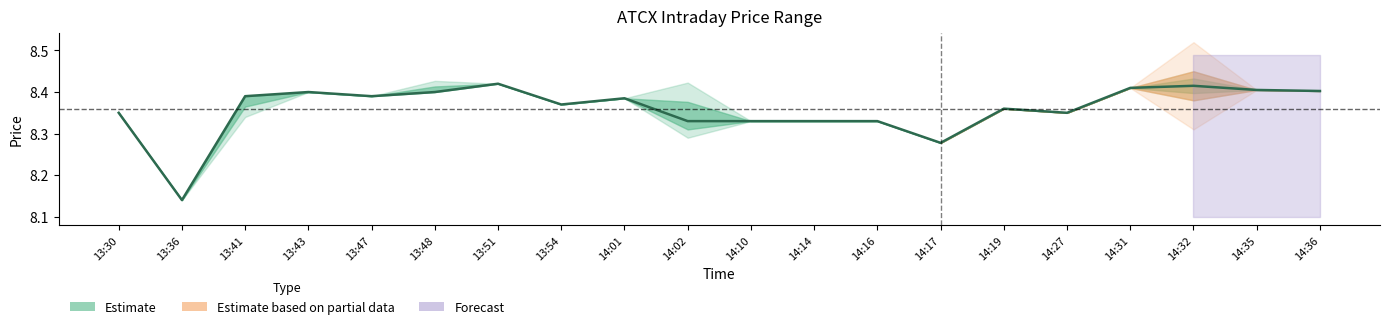

Reading left to right, what are all the values shown in this chart?

13:30=8.3	13:36=8.1	13:41=8.4	13:43=8.4	13:47=8.4	13:48=8.4	13:51=8.4	13:54=8.4	14:01=8.4	14:02=8.3	14:10=8.3	14:14=8.3	14:16=8.3	14:17=8.3	14:19=8.4	14:27=8.3	14:31=8.4	14:32=8.4	14:35=8.4	14:36=8.4